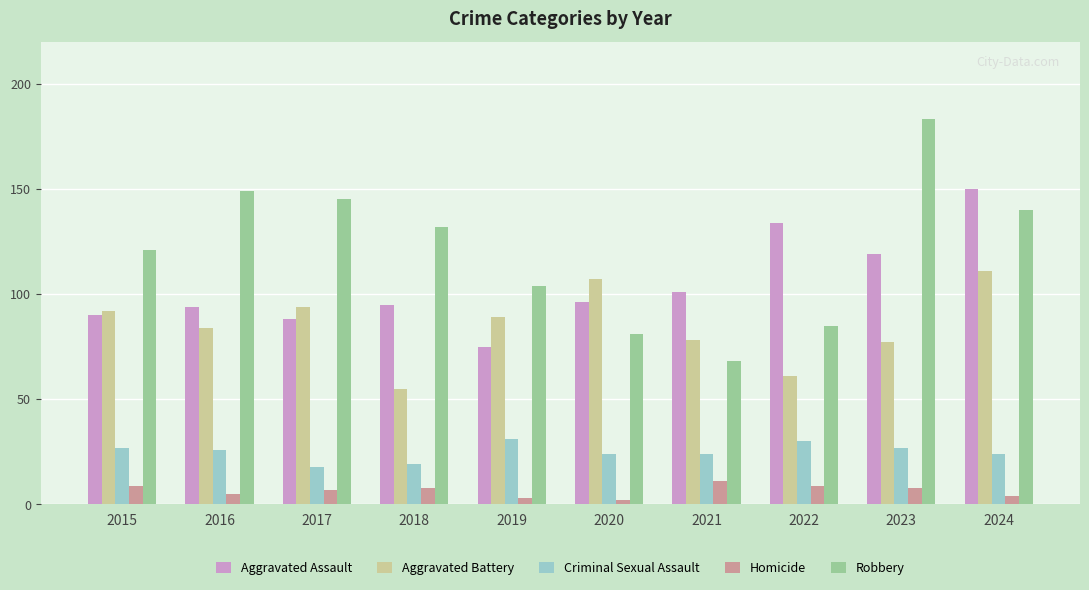

Count the number of data series in this chart.

5